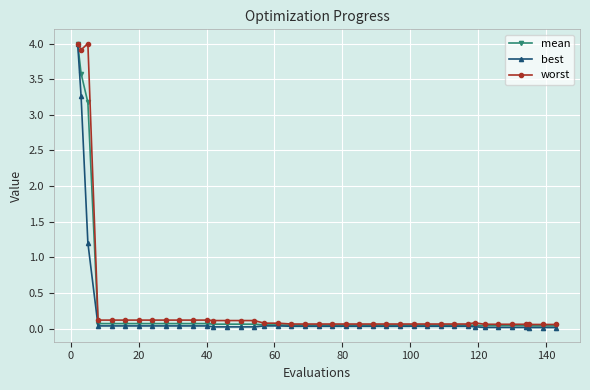

What is the maximum value shown in the chart?

4.0